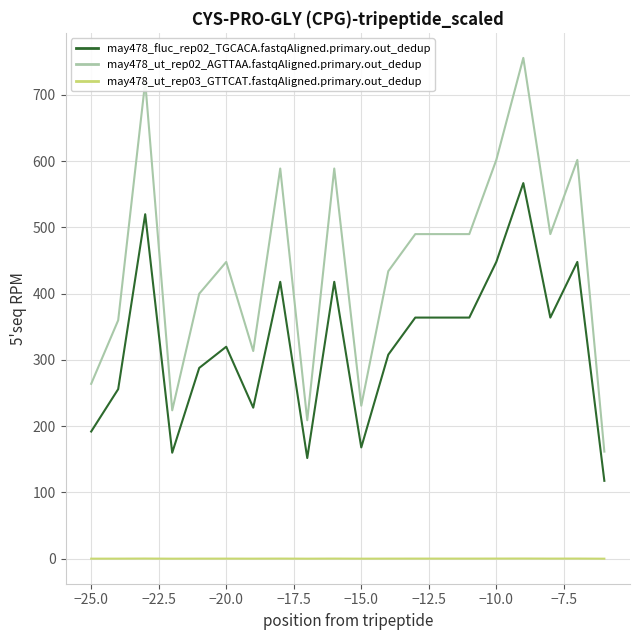

Count the number of categories in the chart.

20